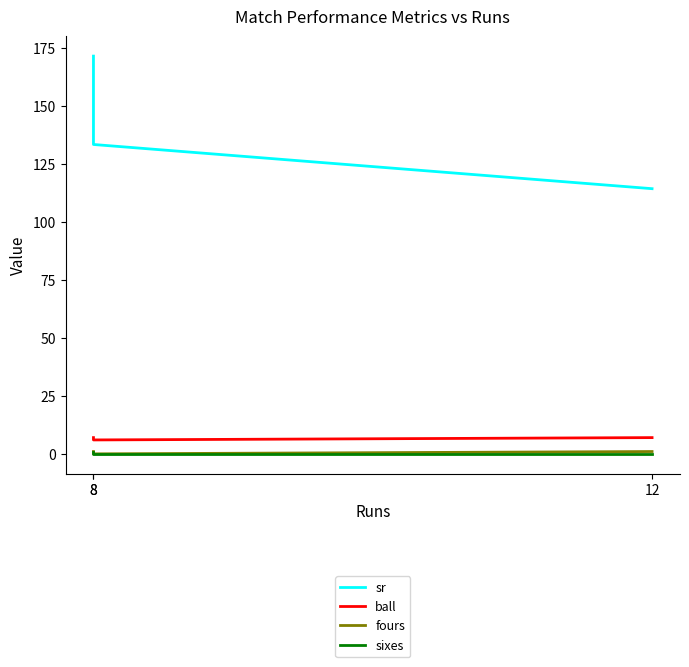

Is this an area chart (filled region under the line)?

No